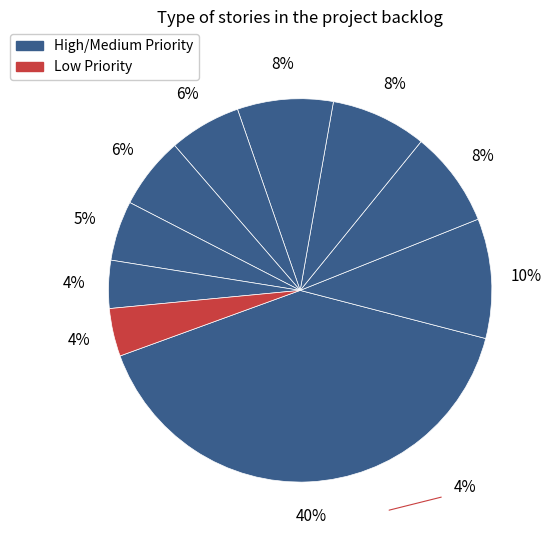

Count the number of slices in the pie.

10